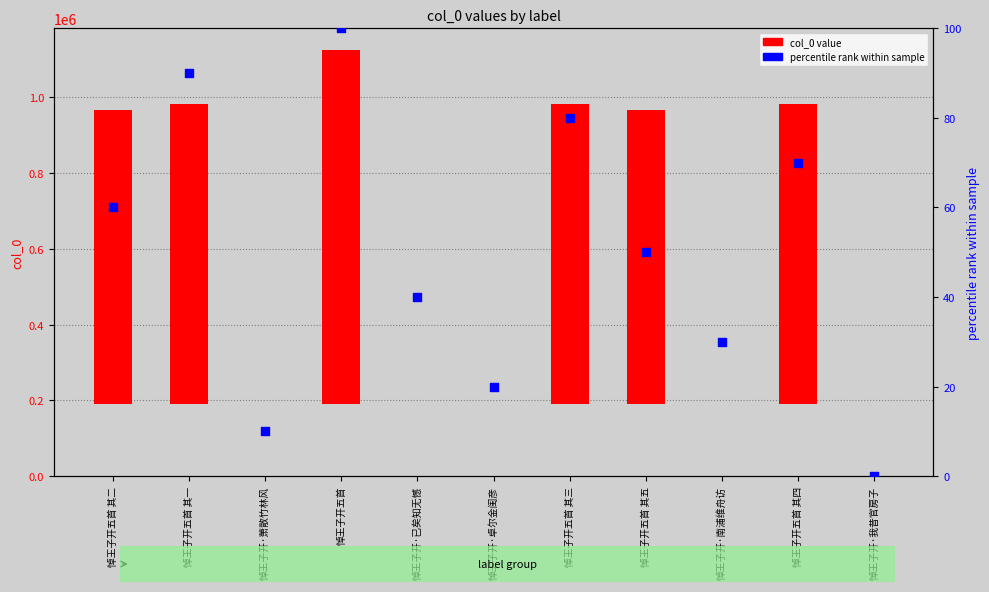

What are all the series names shown in the legend?

col_0 value, percentile rank within sample